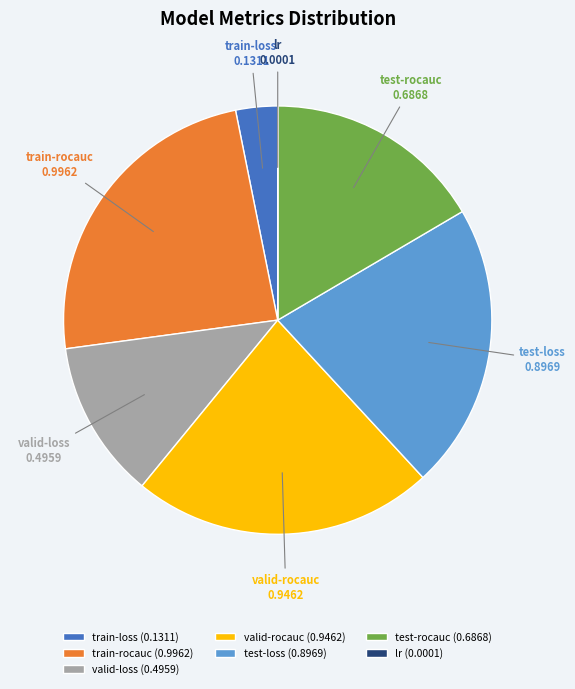

The valid-rocauc slice represents 23% of the pie. True or false?

True